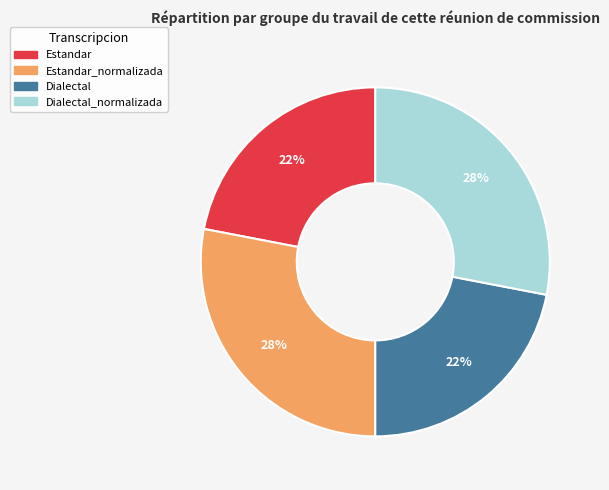

To the nearest percent, what is the average slice percentage?

25%